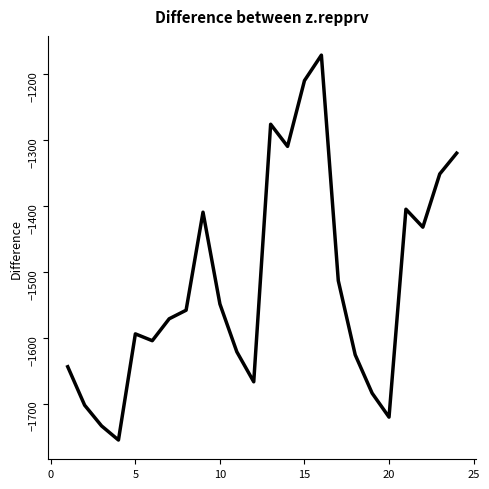

What is the difference between the maximum and minimum values?

584.4